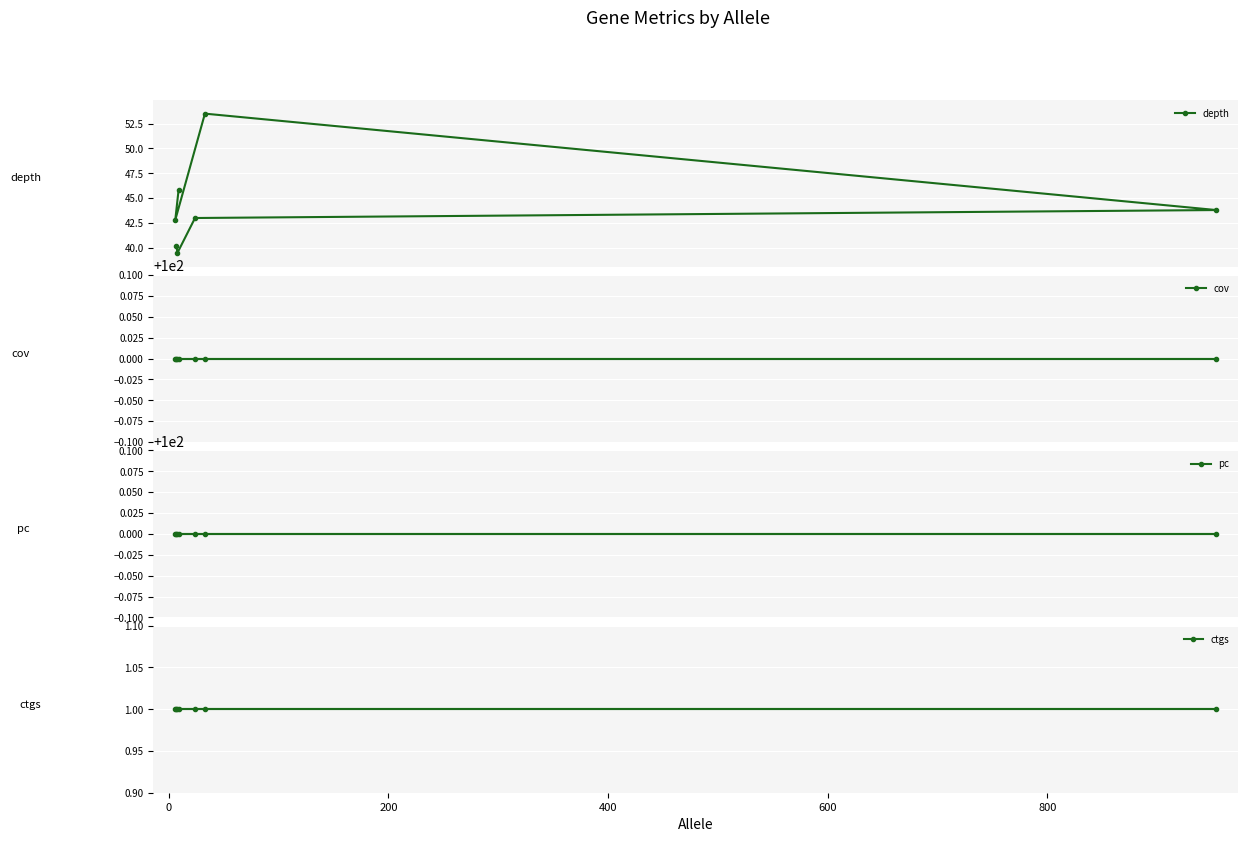

What are all the series names shown in the legend?

depth, cov, pc, ctgs